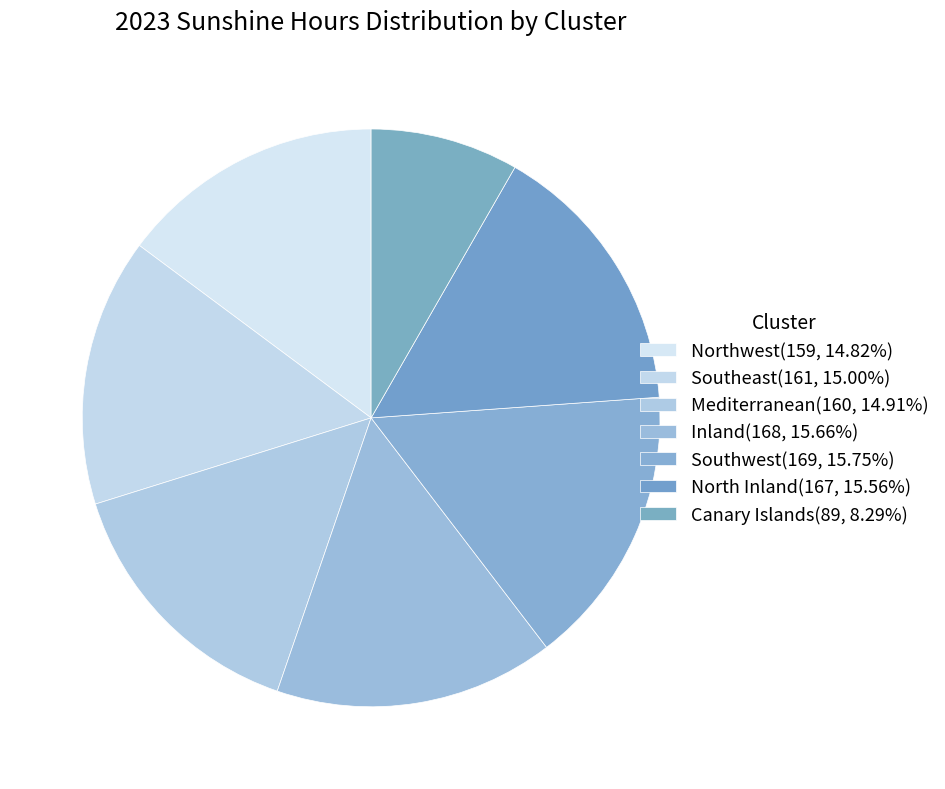

Which category has the biggest portion of the pie?

Southwest